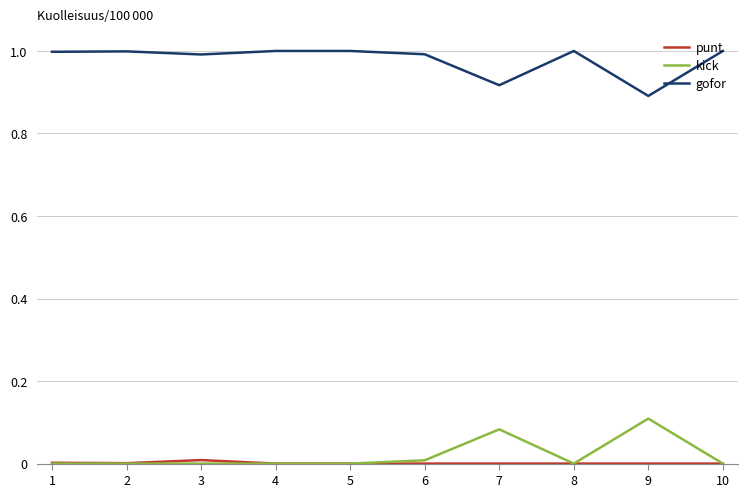

True or false: kick and gofor intersect in this chart.

False